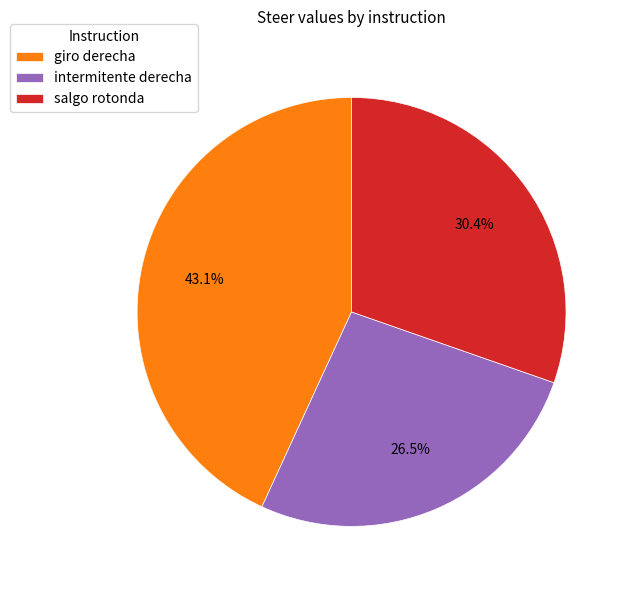

Does intermitente derecha account for over 50% of the chart?

No